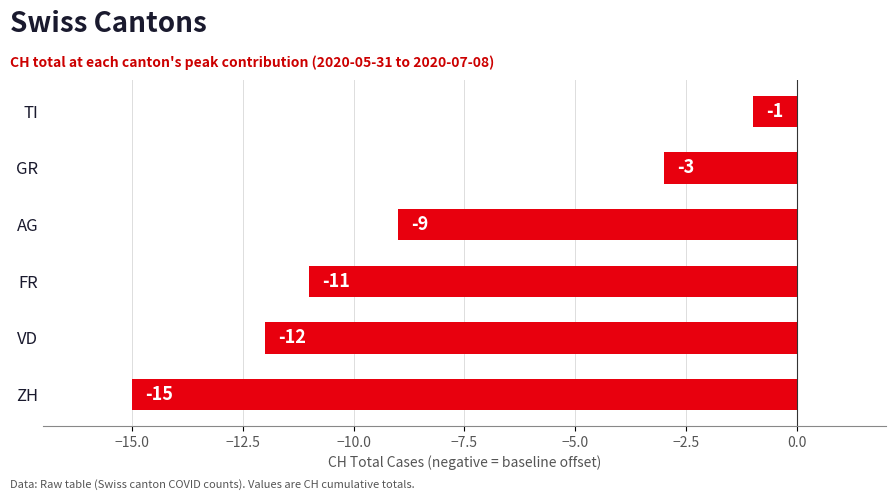

Rank the categories by value from lowest to highest.

ZH, VD, FR, AG, GR, TI